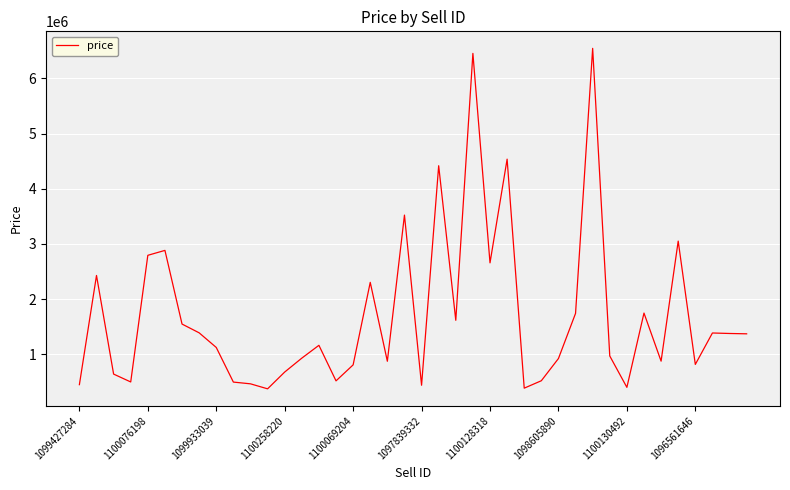

What is the greatest value displayed?

6546060.5